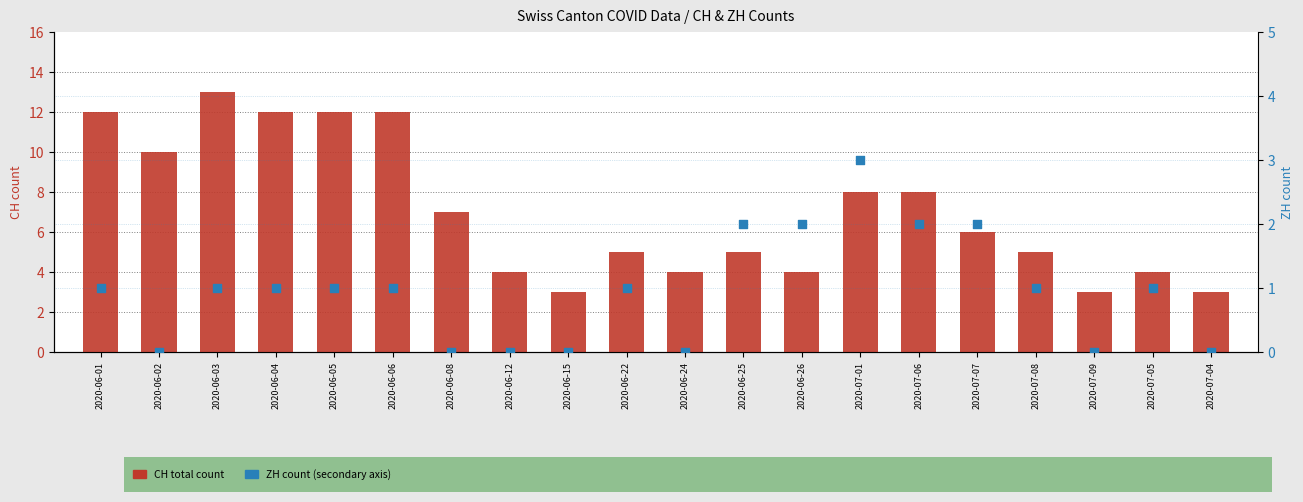

At how many categories does at least one series exceed 5?

10